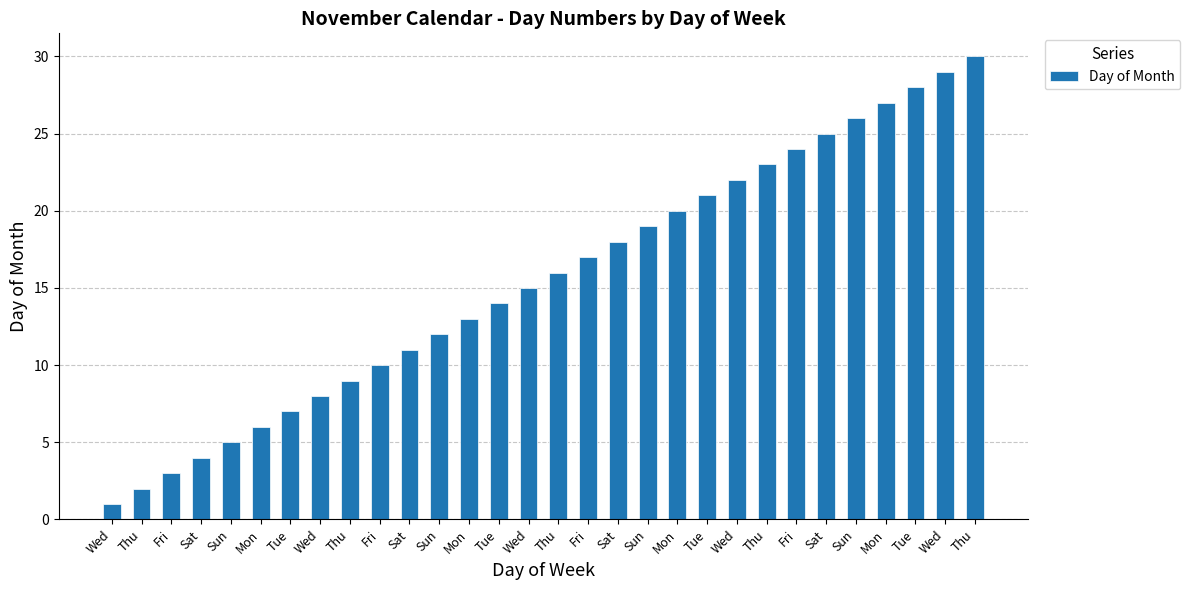

Read the value at Sun.

5